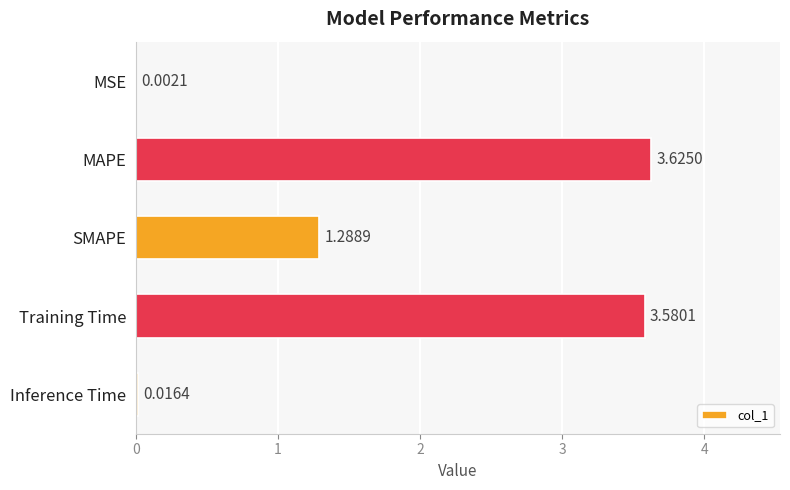

Are the bars horizontal?

Yes